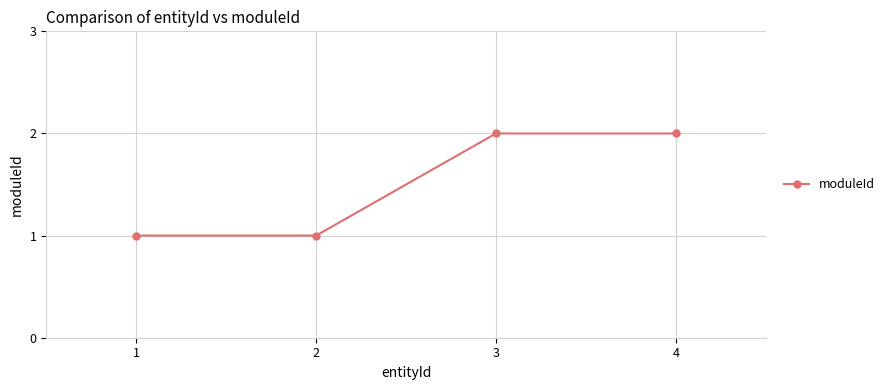

Reading left to right, what are all the values shown in this chart?

1=1	2=1	3=2	4=2